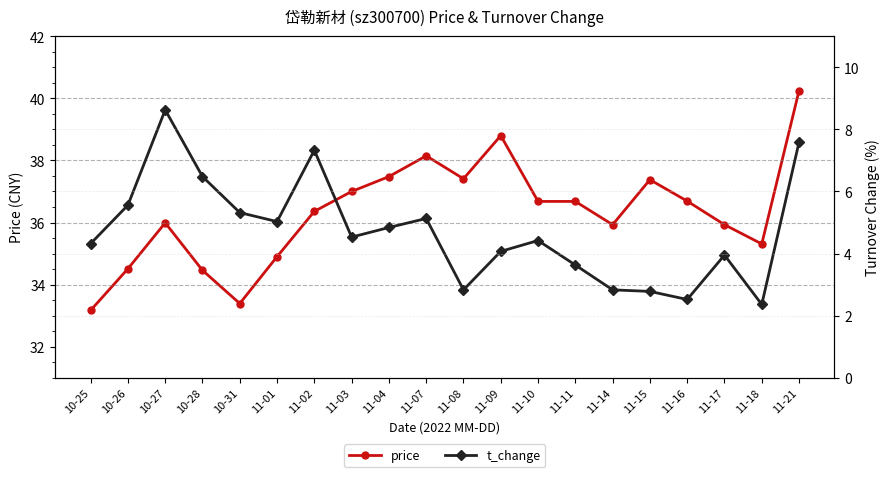

Does the chart have visible grid lines?

No